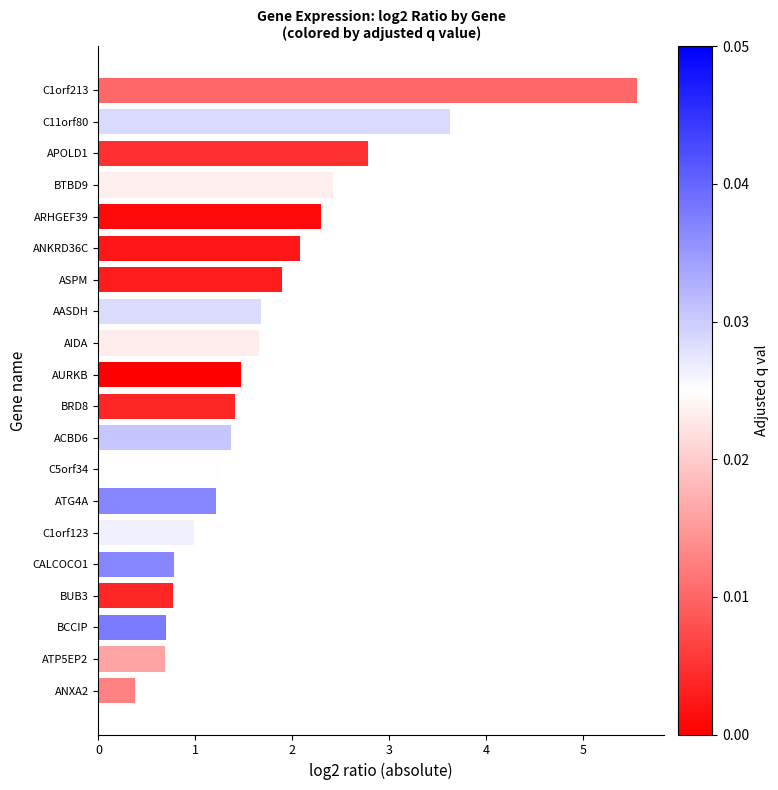

What is the greatest value displayed?

5.6